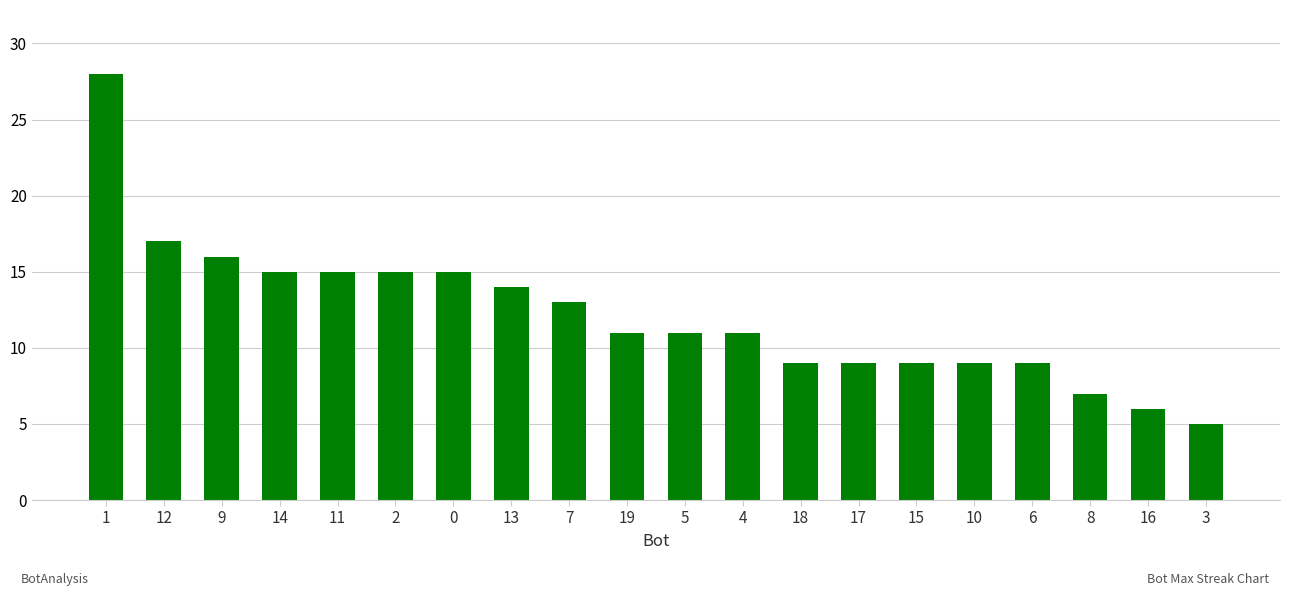

What is the difference between the values at 1 and 8?

21